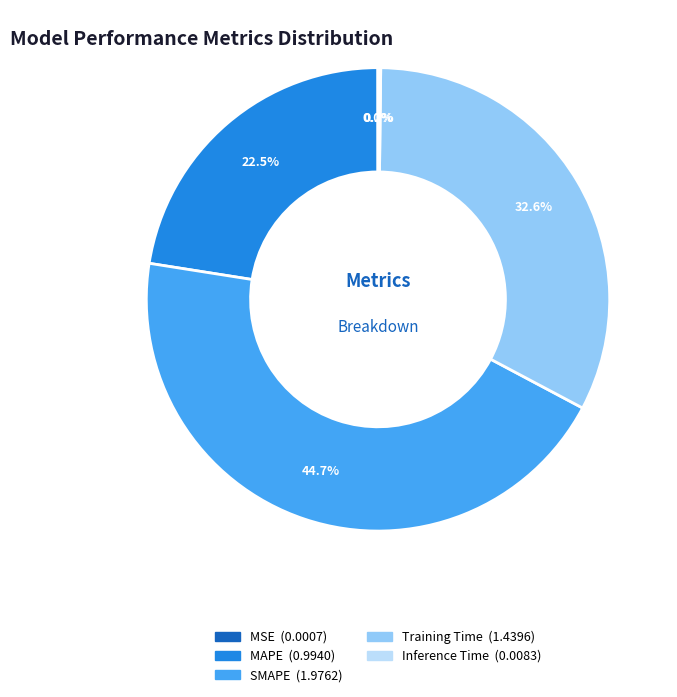

Is SMAPE the majority of the pie?

No